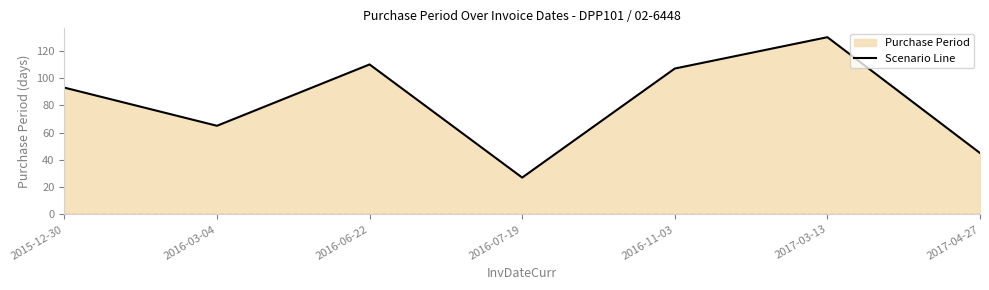

Which label corresponds to the smallest value in the chart?

2016-07-19